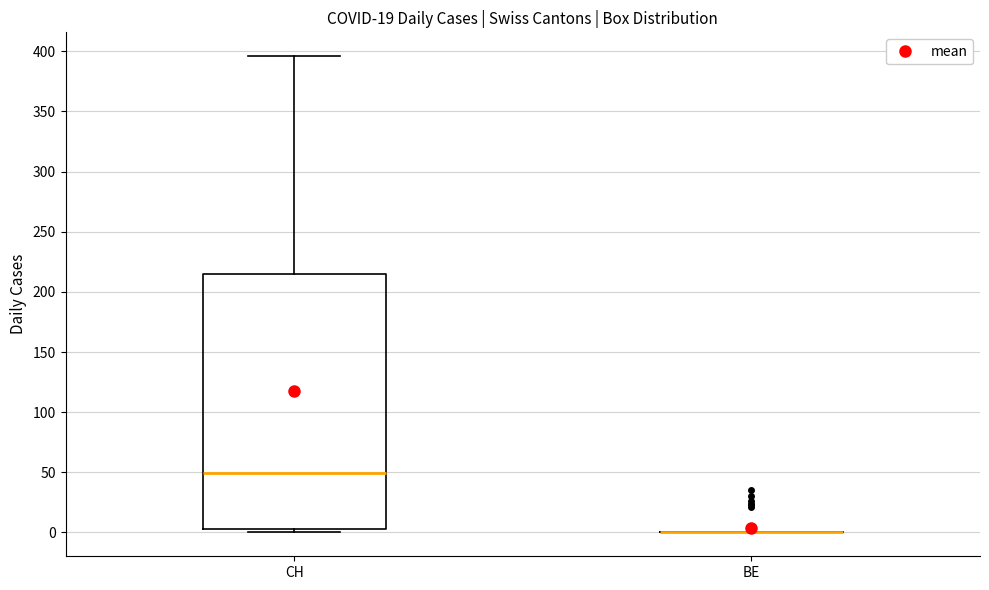

Where does the upper whisker of the box for CH end on the y-axis? The values are not printed on the chart, so give them approximately, as read against the axis.

395